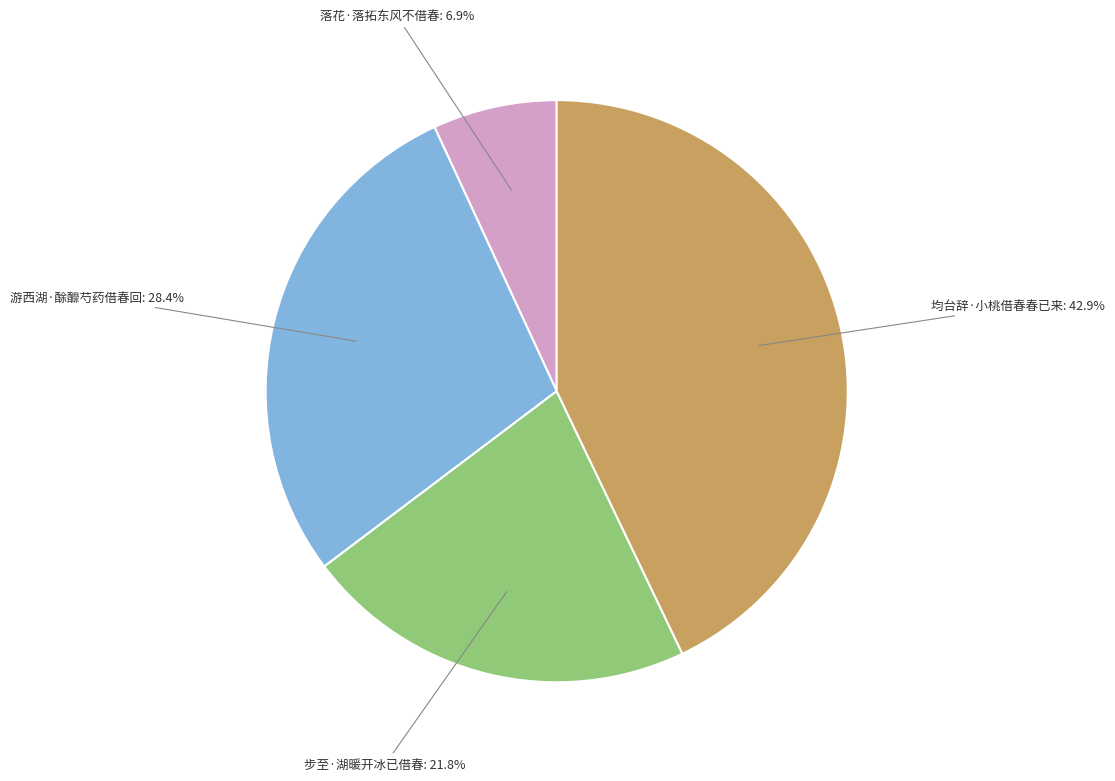

How much of the chart is everything except 均台辞·小桃借春春已来?

57.1%